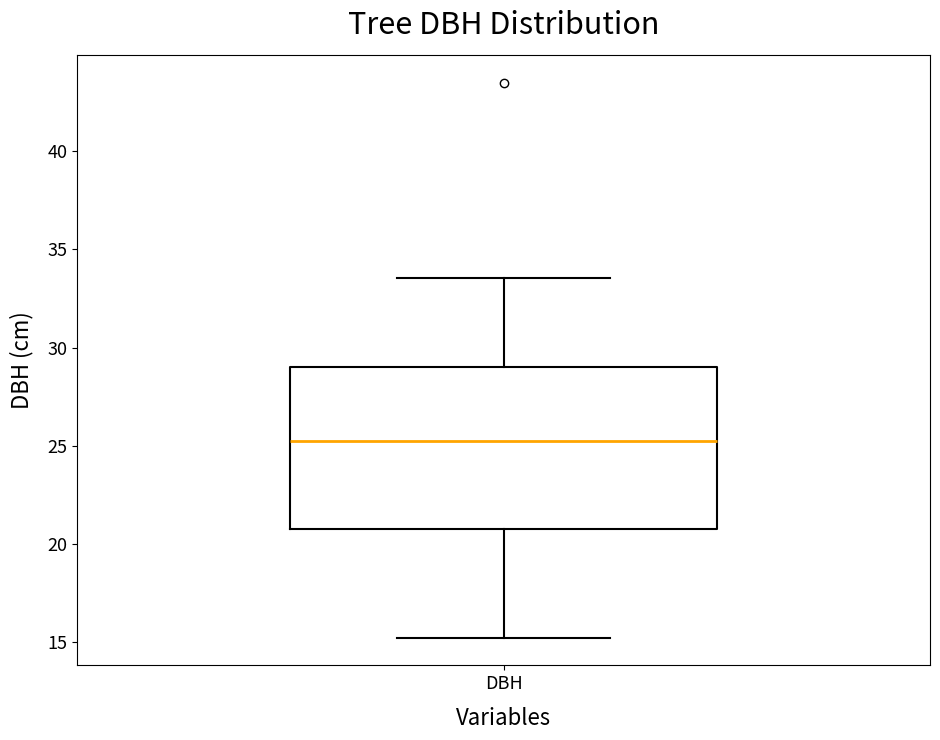

Where does the lower whisker of the box for DBH end on the y-axis? The values are not printed on the chart, so give them approximately, as read against the axis.

15.0